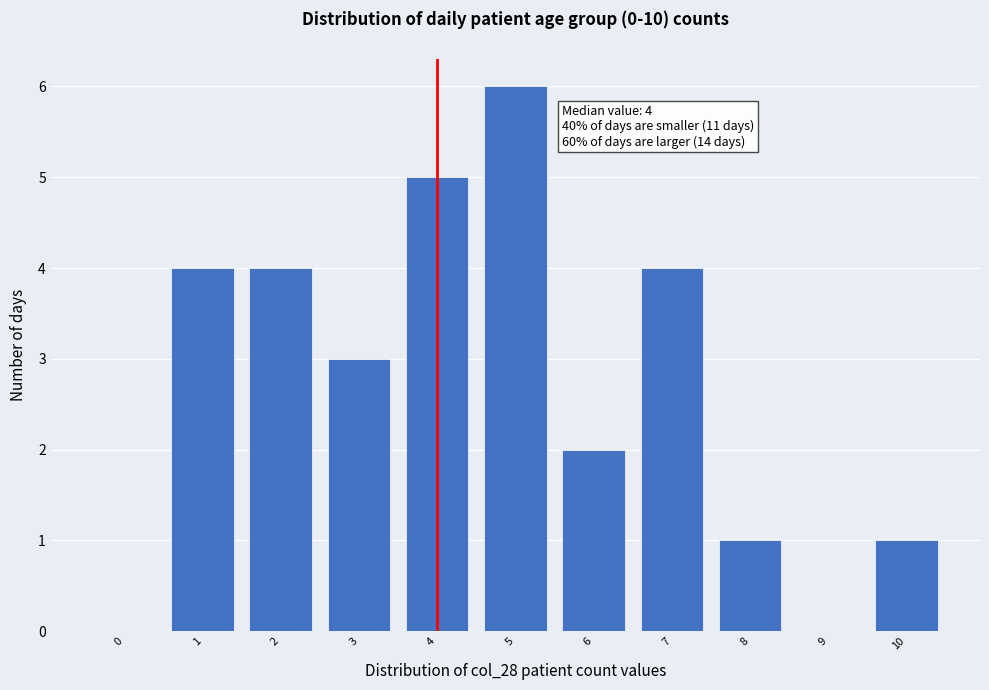

Reading left to right, transcribe all the data shown in this chart.

0=0	1=4	2=4	3=3	4=5	5=6	6=2	7=4	8=1	9=0	10=1